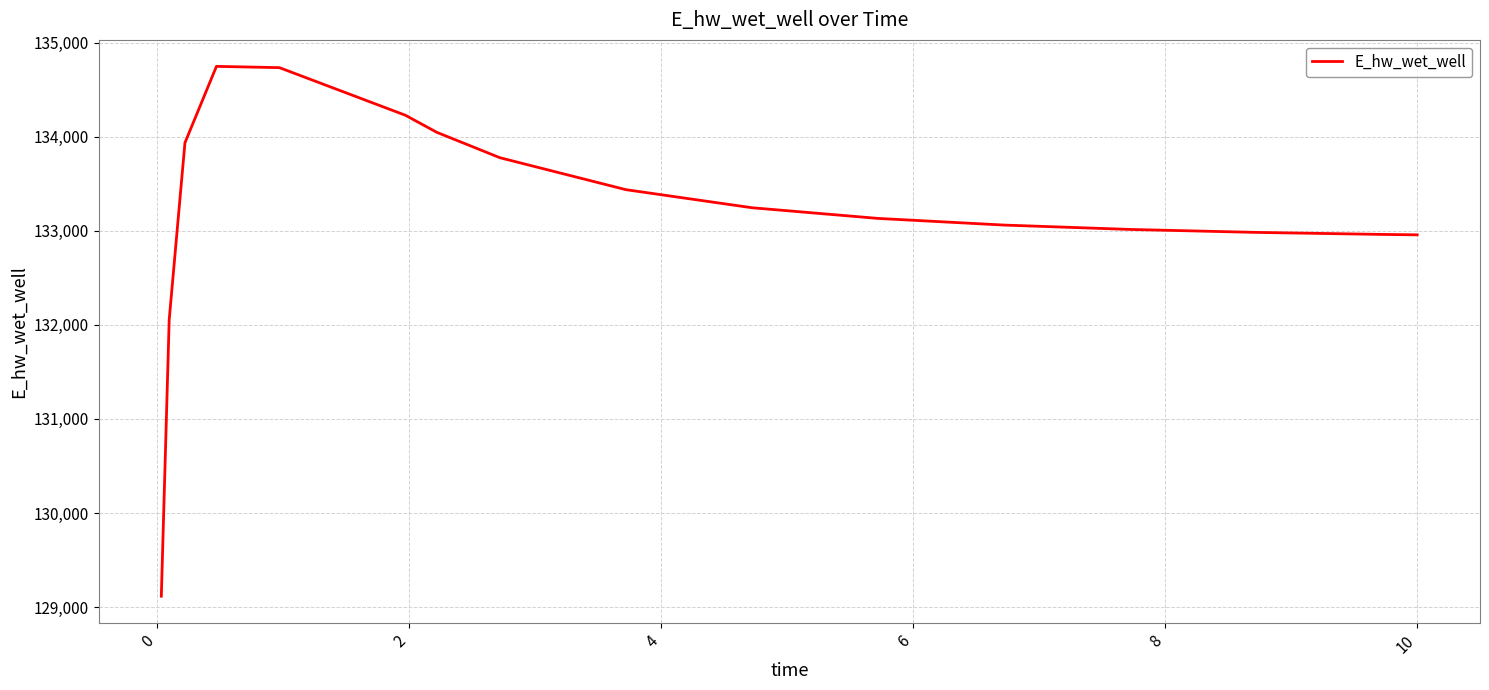

What is the smallest value displayed?

129115.2